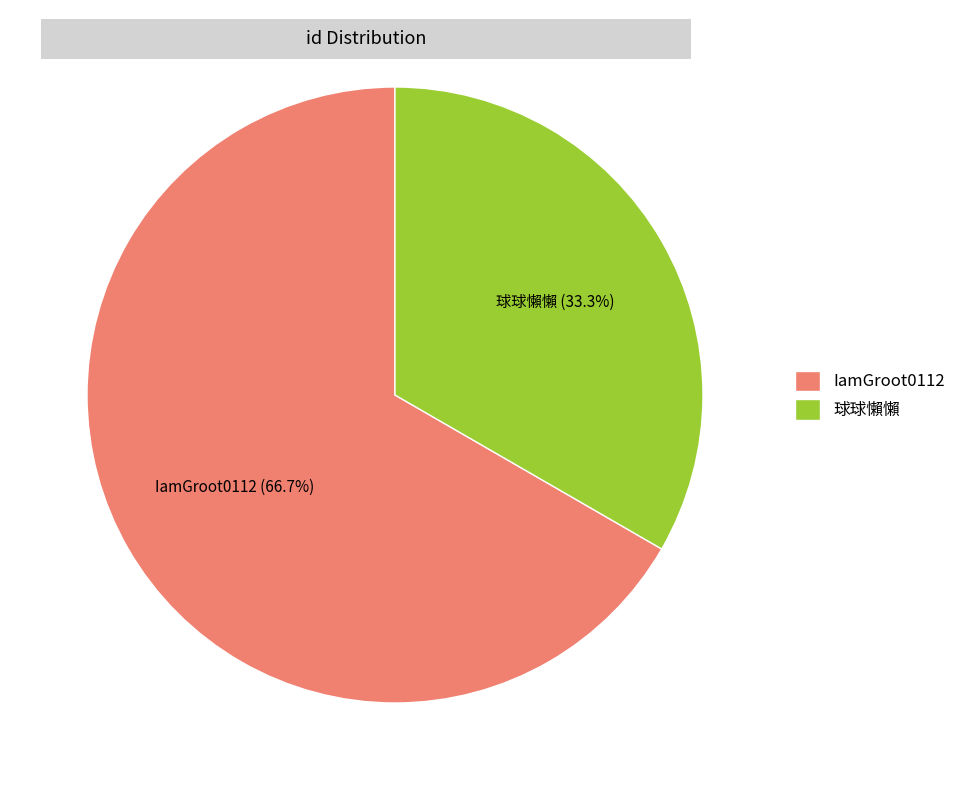

Which slice represents more than half of the pie?

IamGroot0112